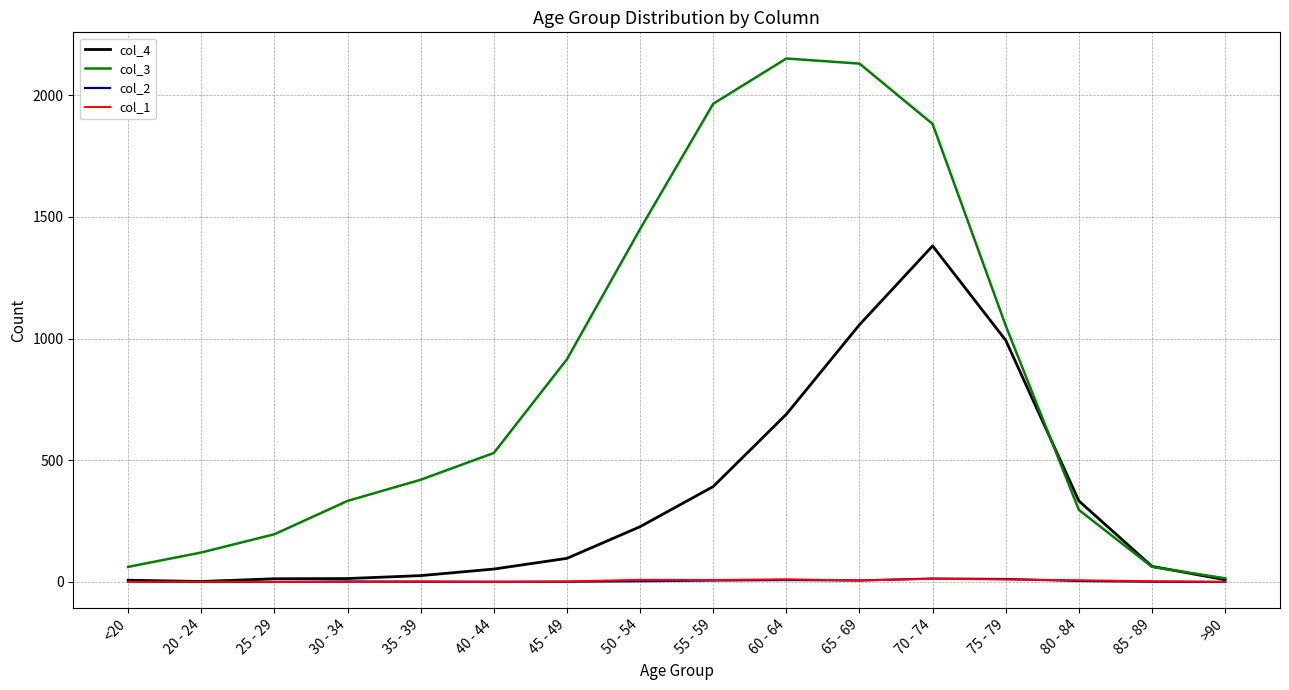

What is the greatest value displayed?

2151